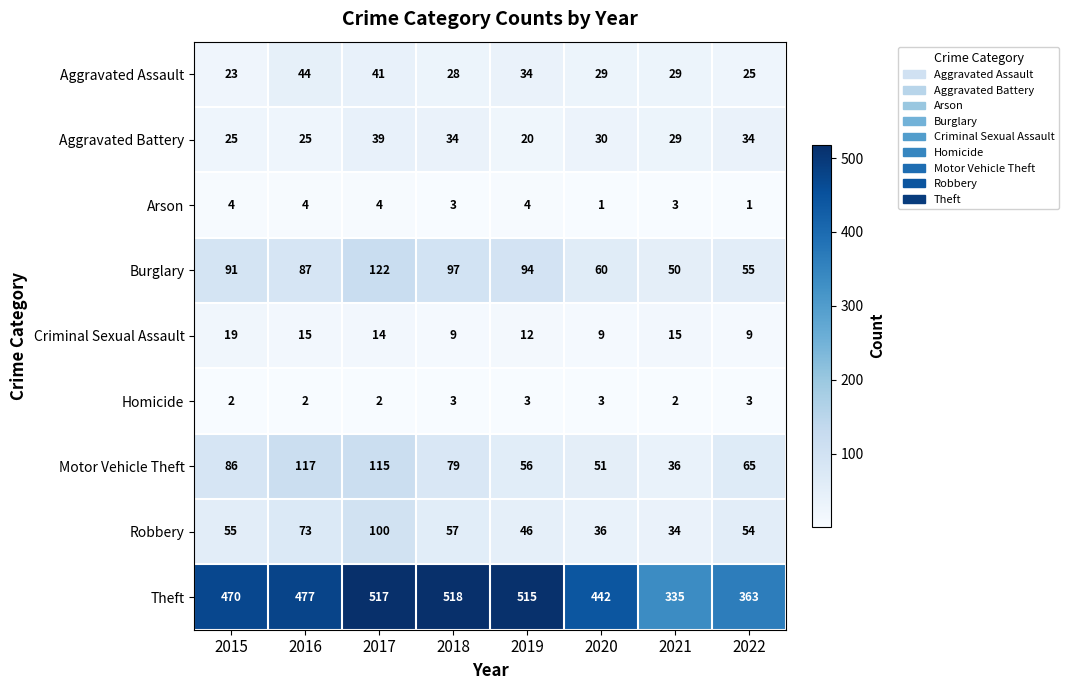

Is the value of Robbery at 2015 greater than the value of Aggravated Battery at 2018?

Yes